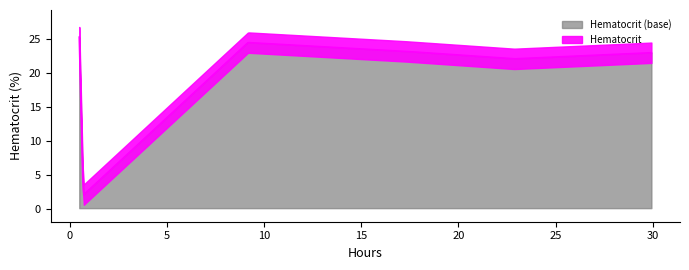

What is the highest value of the Hematocrit (base) series?

25.3